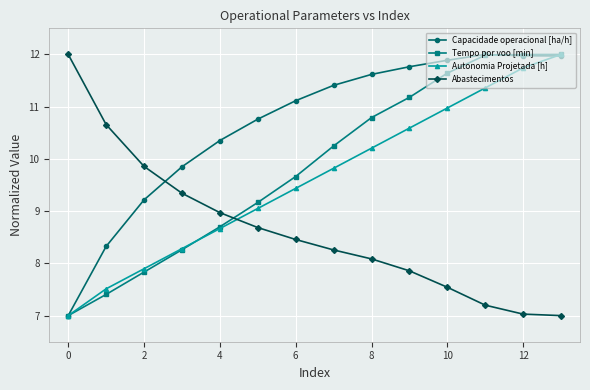

How many categories are shown in the chart?

14